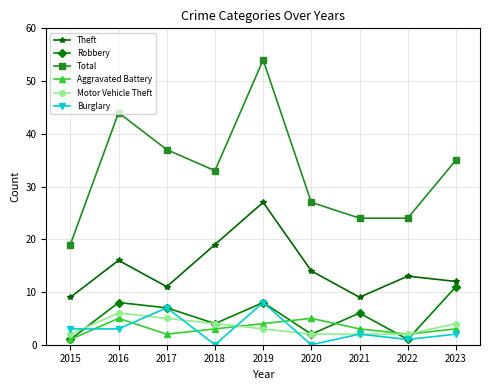

At which category is the sum across all series the highest?

2019